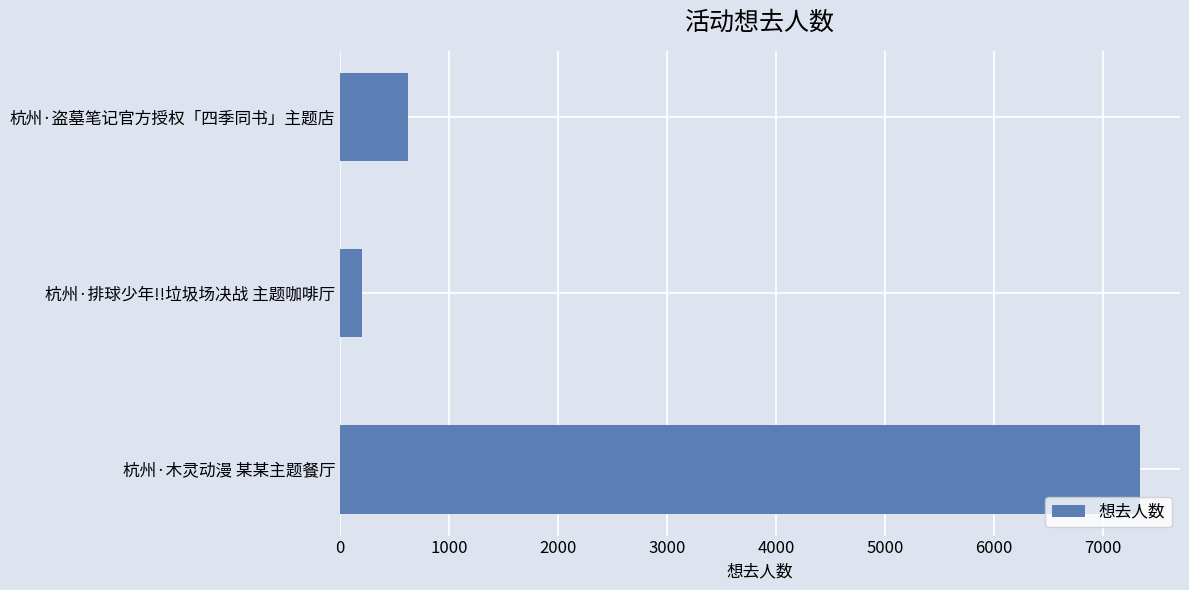

What is the smallest value displayed?

198